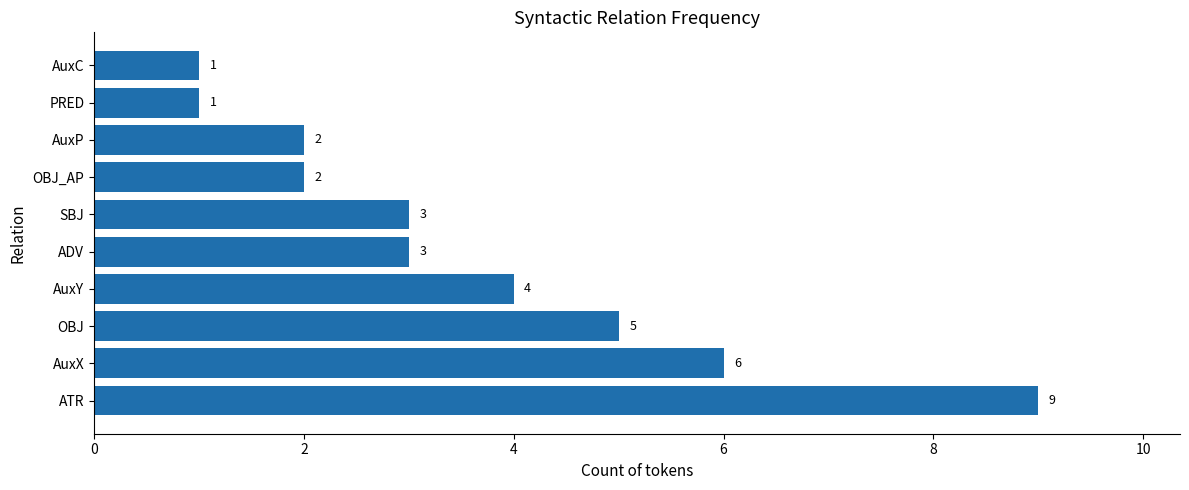

Reading bottom to top, list all the values displayed in this chart.

ATR=9	AuxX=6	OBJ=5	AuxY=4	ADV=3	SBJ=3	OBJ_AP=2	AuxP=2	PRED=1	AuxC=1